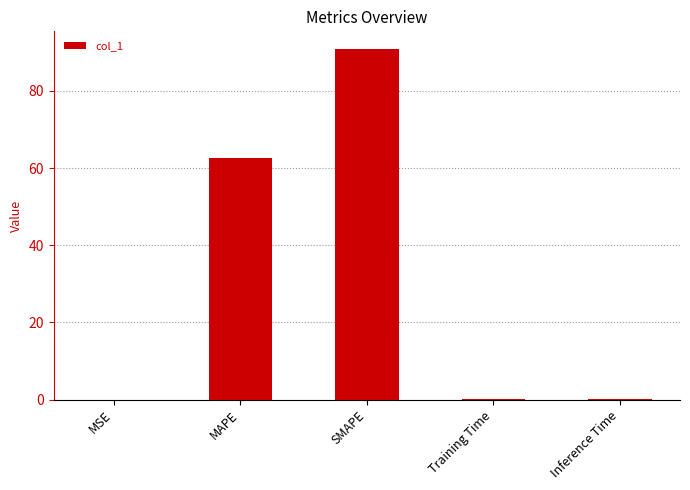

What is the average value?

30.8